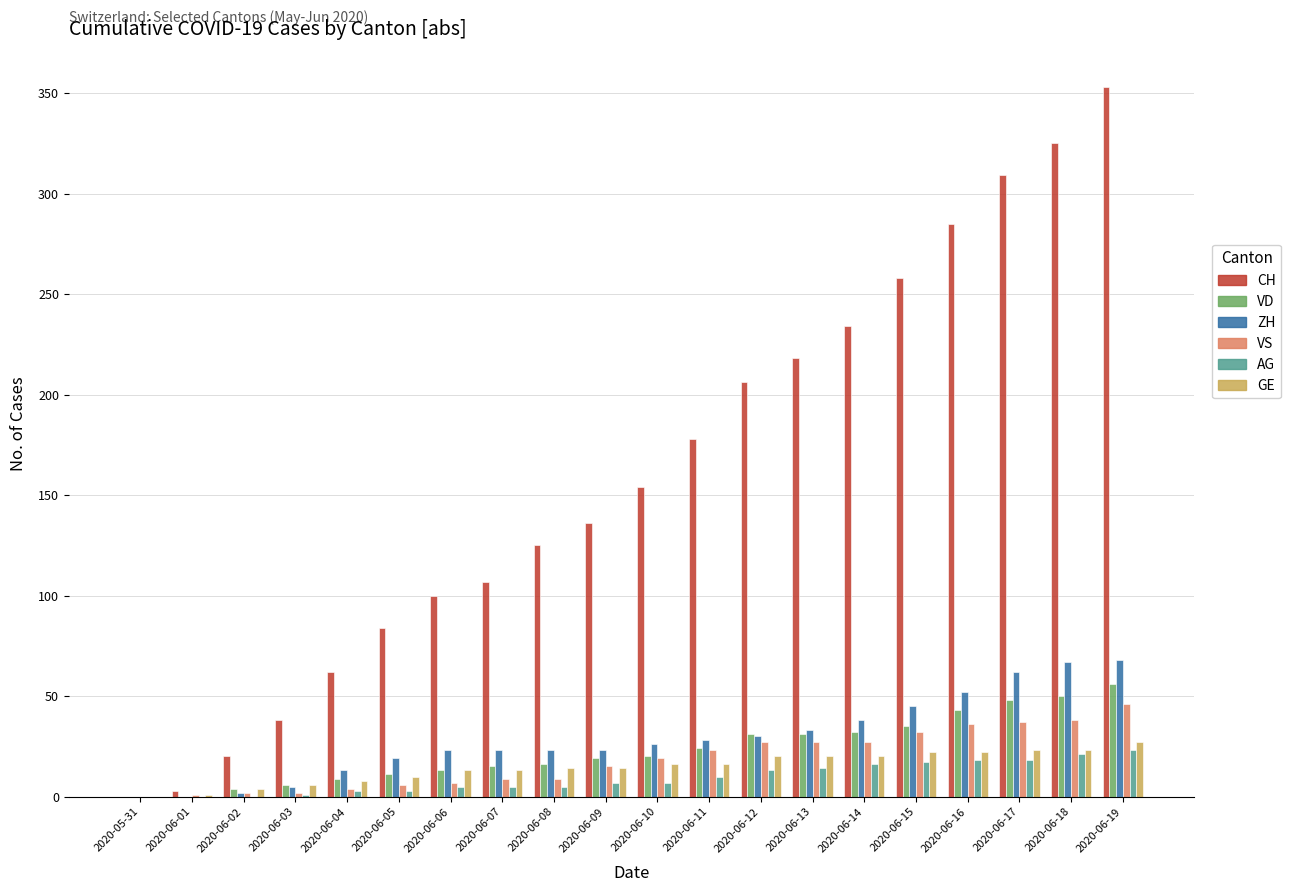

The value of VD at 2020-06-19 is 56. True or false?

True